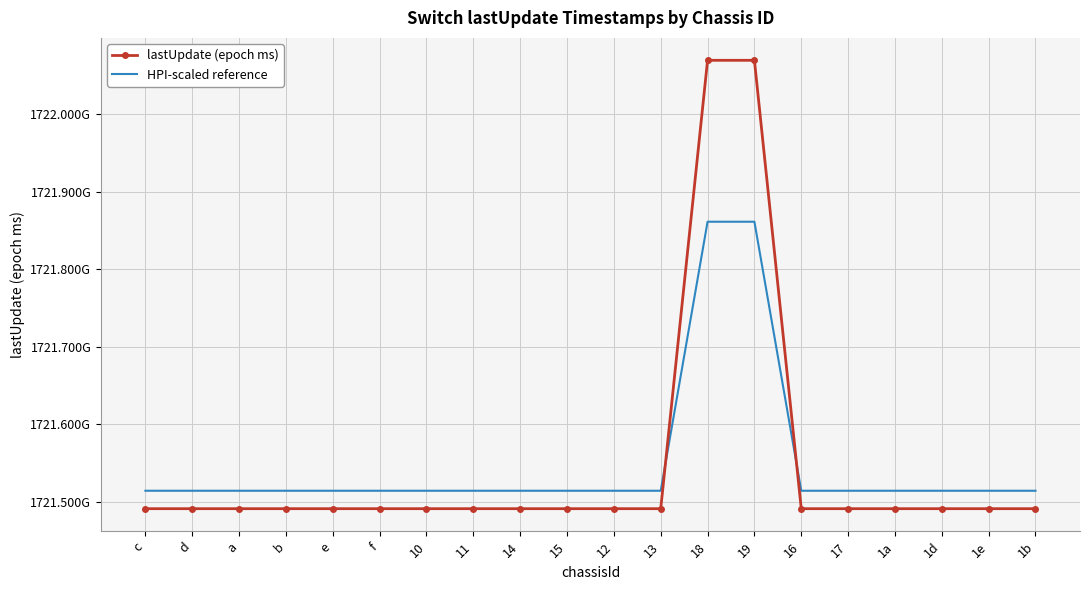

What are all the series names shown in the legend?

lastUpdate (epoch ms), HPI-scaled reference